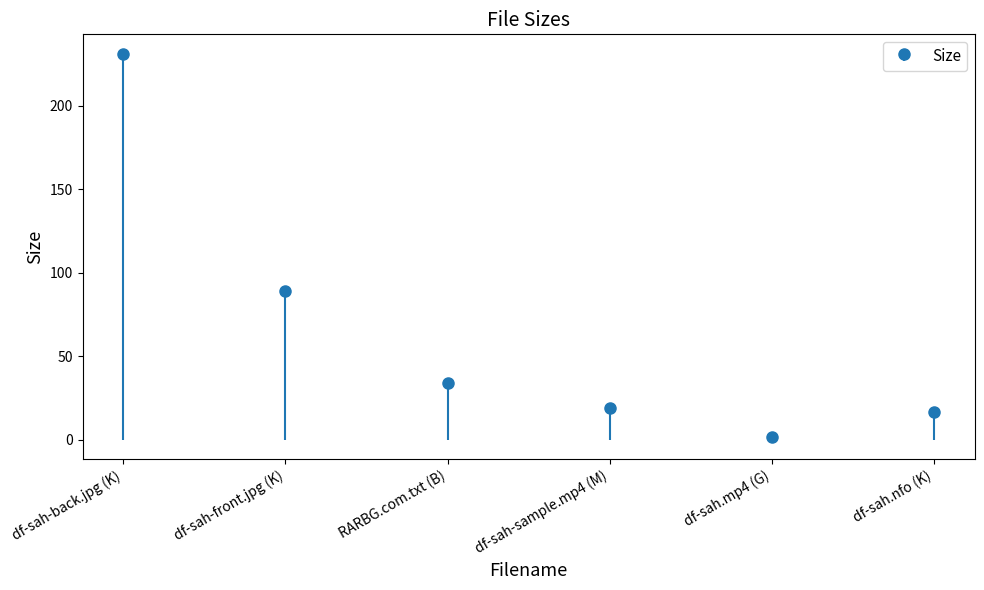

Which label corresponds to the largest value in the chart?

df-sah-back.jpg (K)